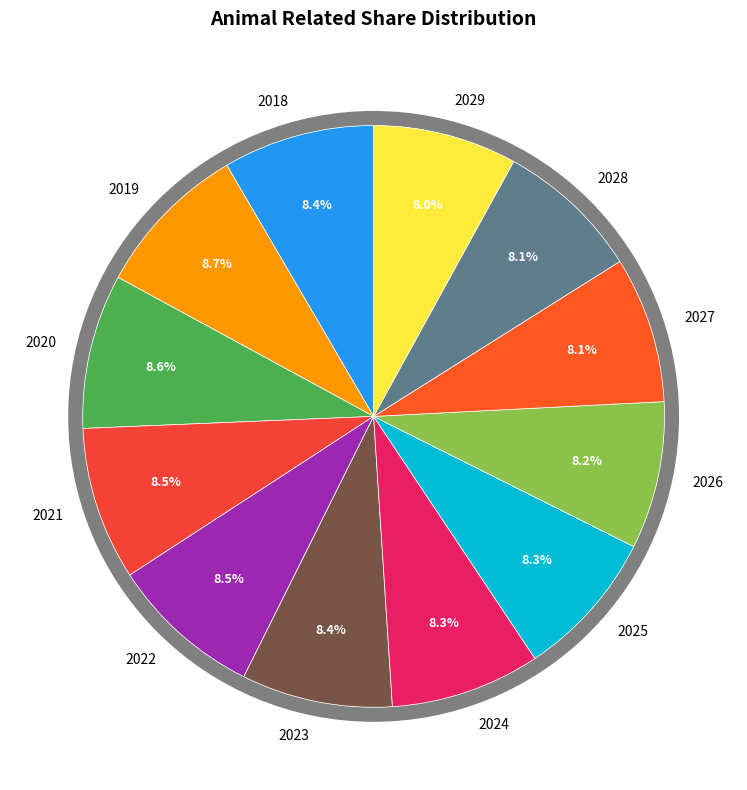

Rank the categories by value from lowest to highest.

2029, 2028, 2027, 2026, 2025, 2024, 2023, 2018, 2022, 2021, 2020, 2019